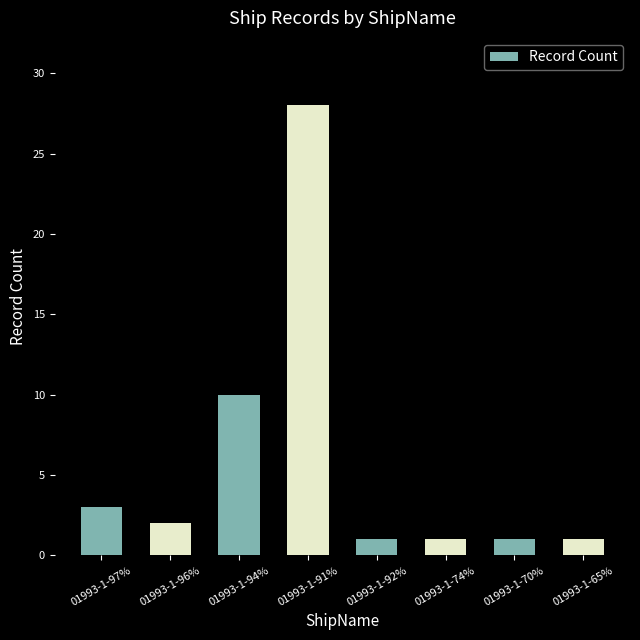

The chart shows a value of 1 at 01993-1-65%. True or false?

True